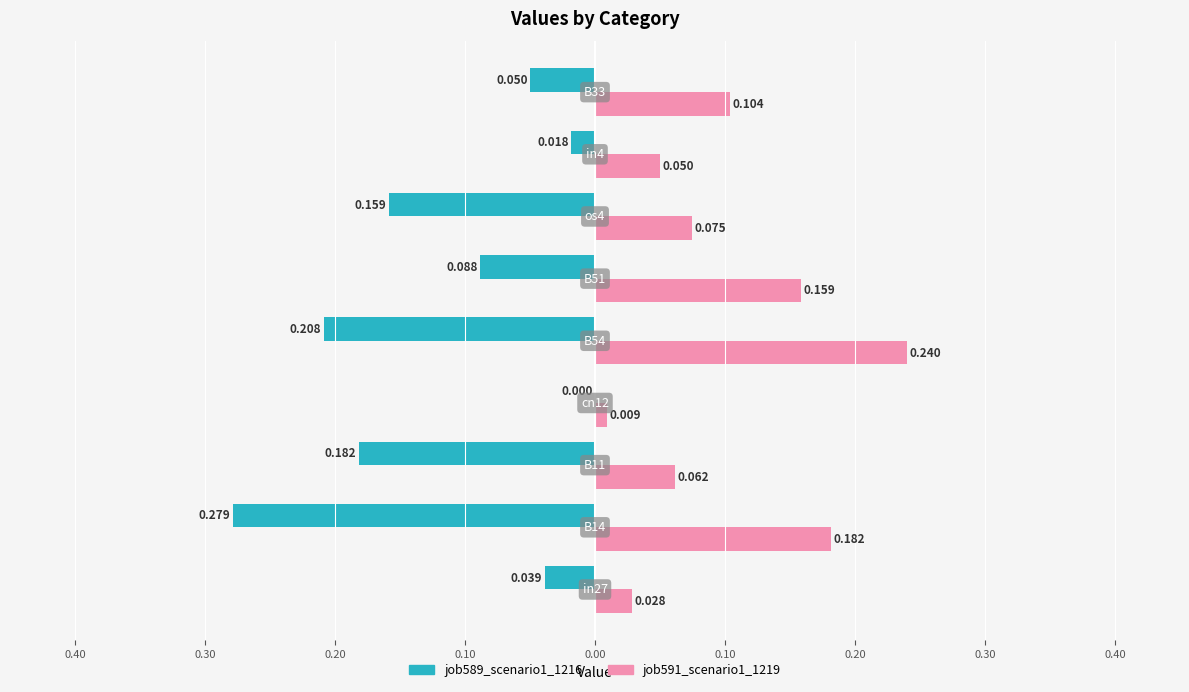

What are all the series names shown in the legend?

job589_scenario1_1216, job591_scenario1_1219